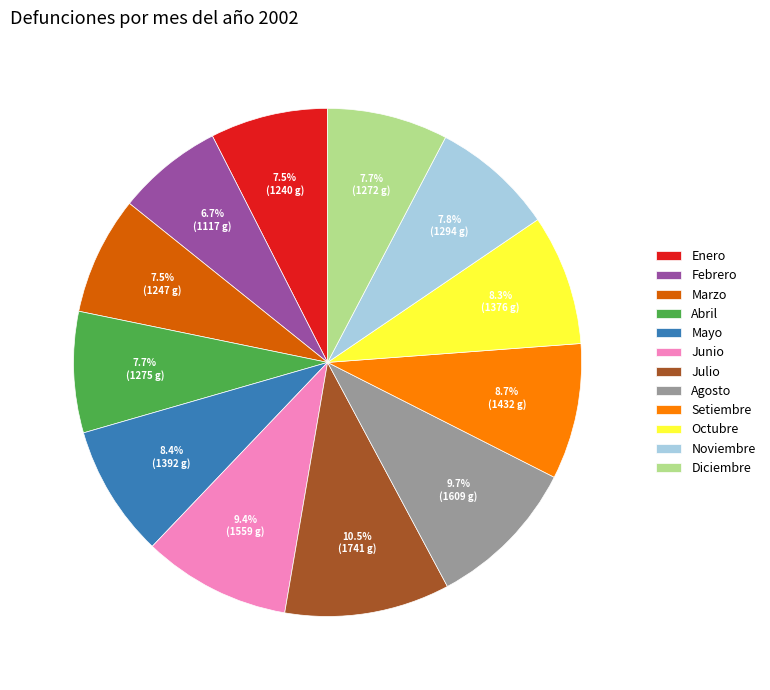

Between Abril and Junio, which is larger?

Junio